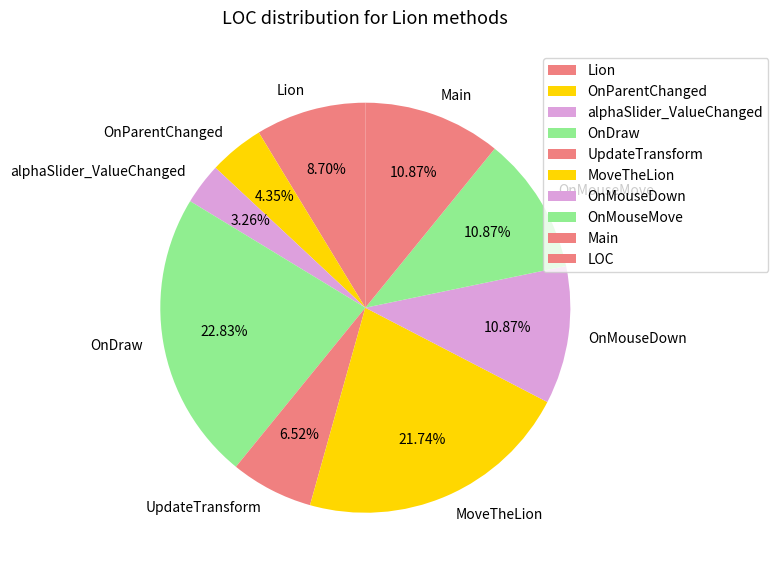

To the nearest percent, what portion does OnMouseDown represent?

11%